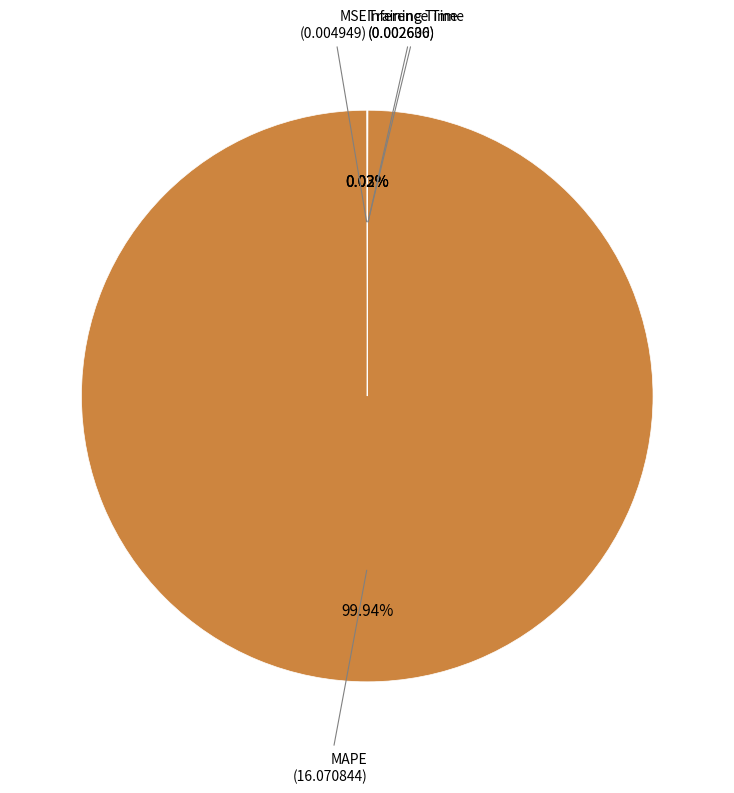

What is the majority slice?

MAPE